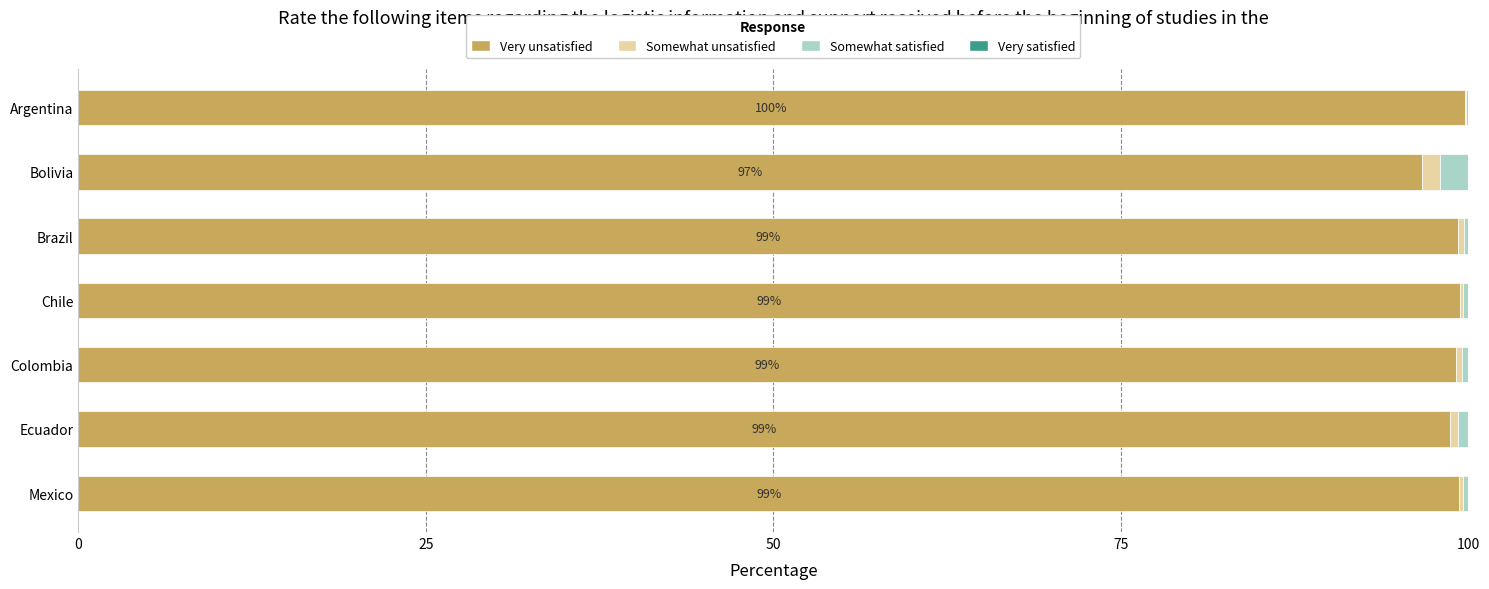

True or false: Very unsatisfied has a value of 65.7 at Mexico.

False